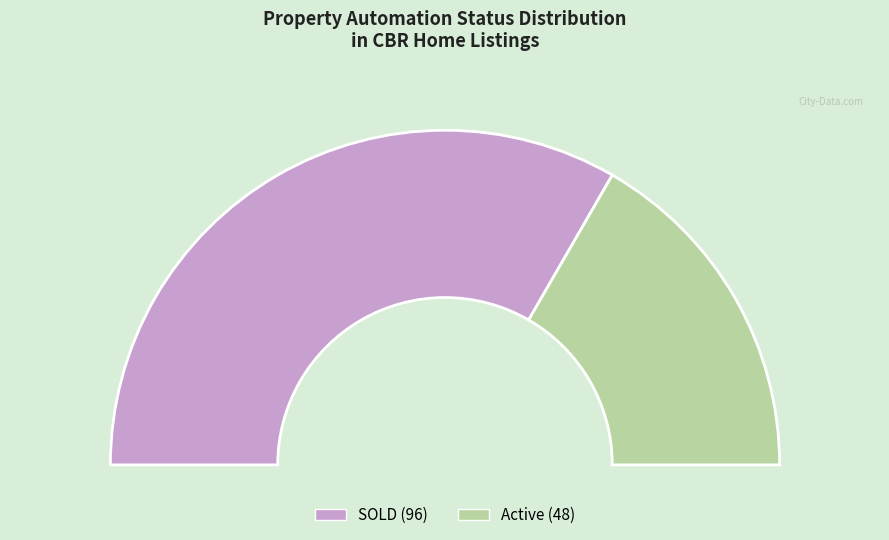

To the nearest percent, what is the average slice percentage?

50%